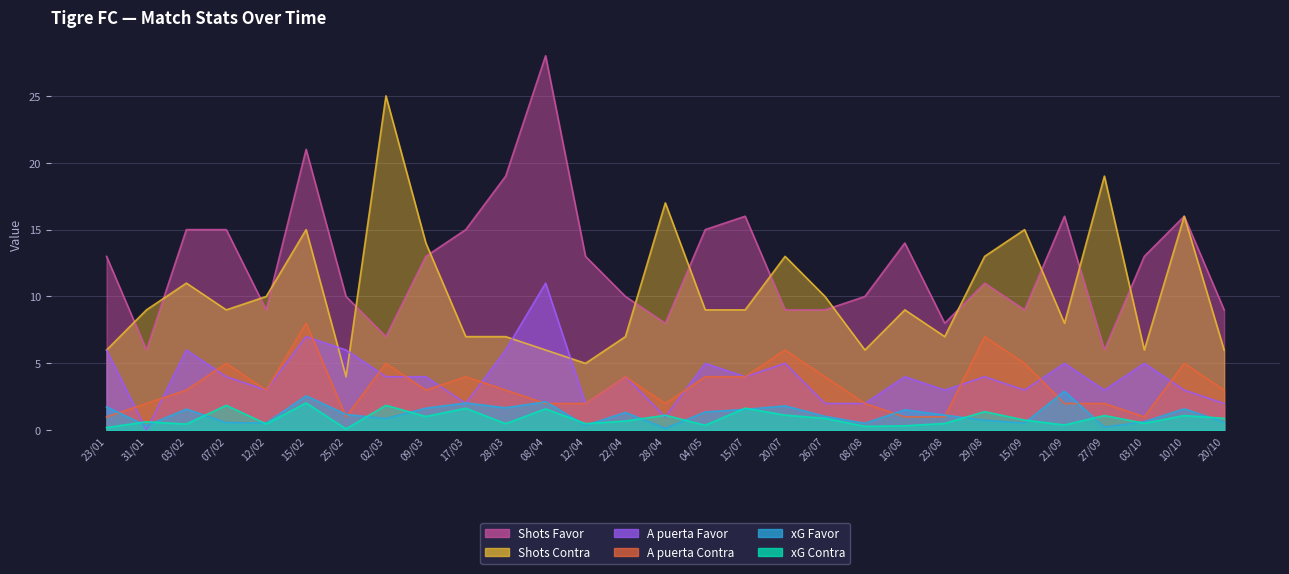

Which series ends up on top after the final intersection of Shots Contra and A puerta Favor?

Shots Contra